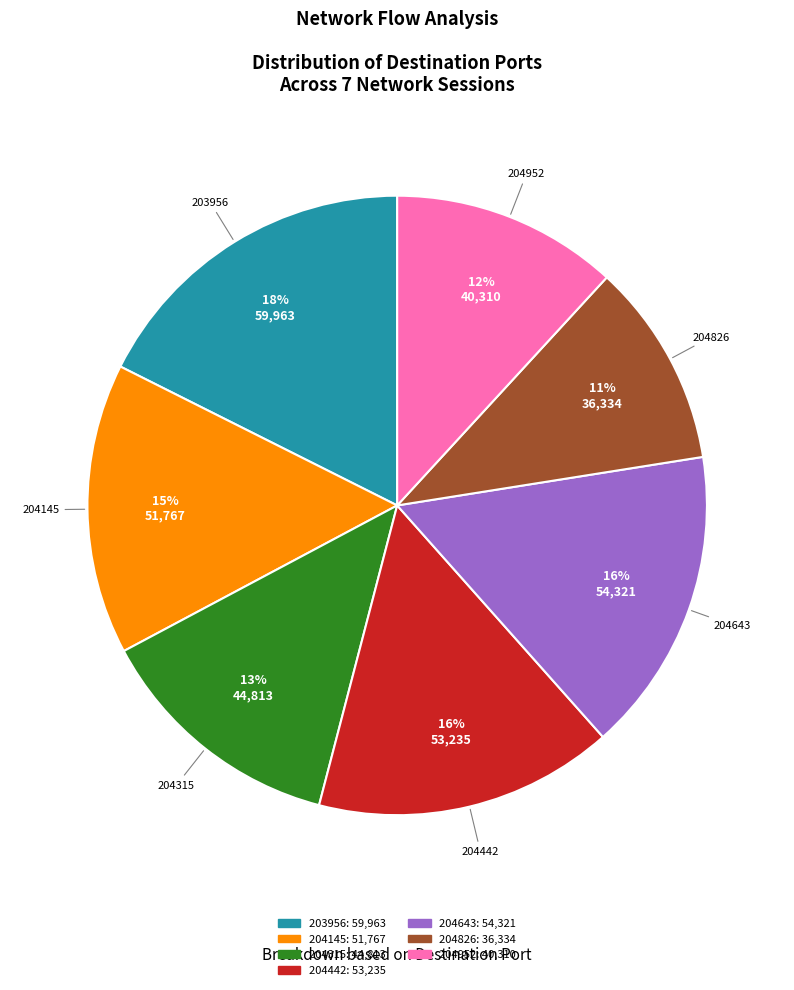

To the nearest percent, what is the difference between the largest and smallest slice percentages?

7%